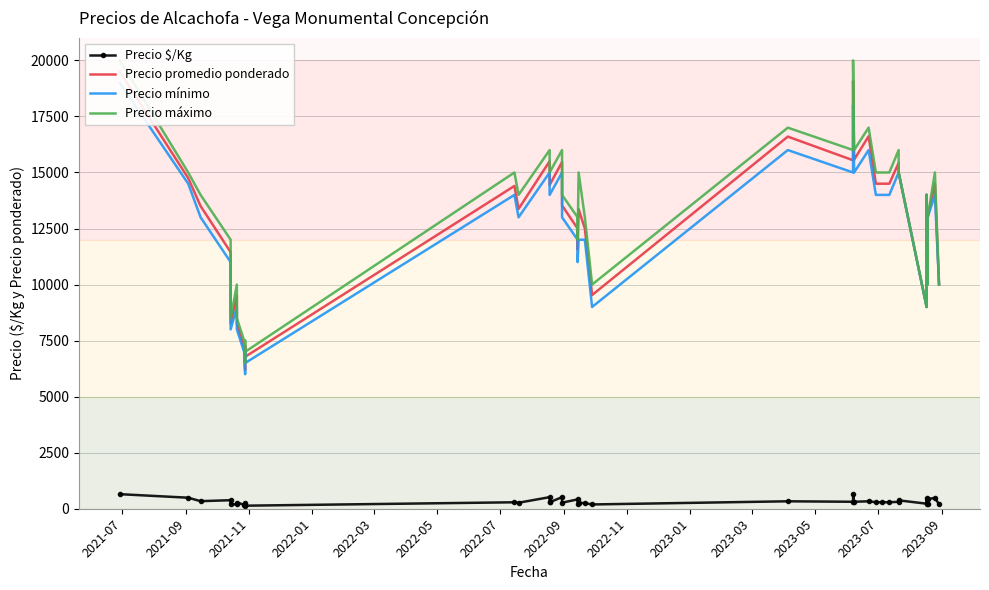

Which series has the largest total across all categories?

Precio máximo